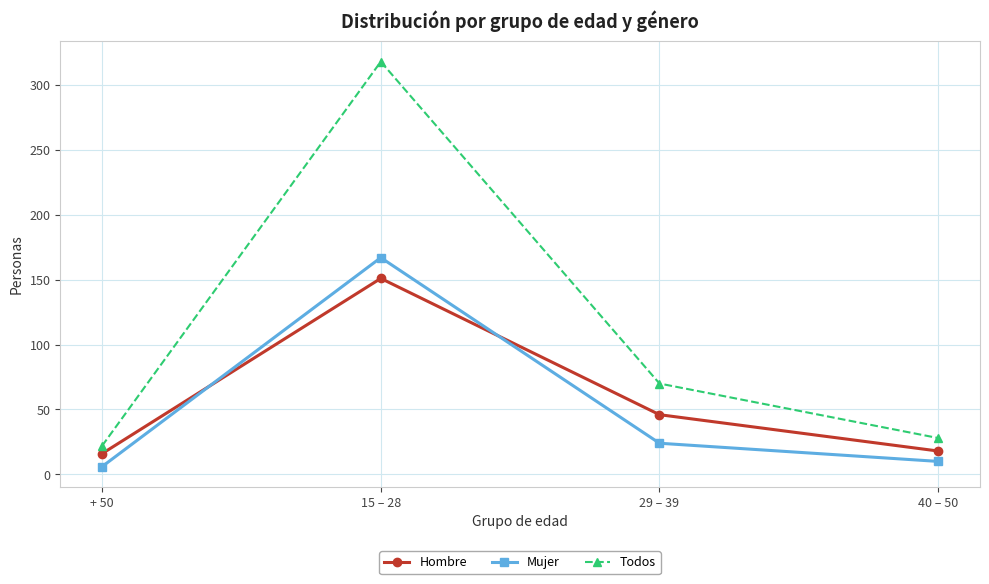

What is the label of the 3rd point from the left?

29 – 39